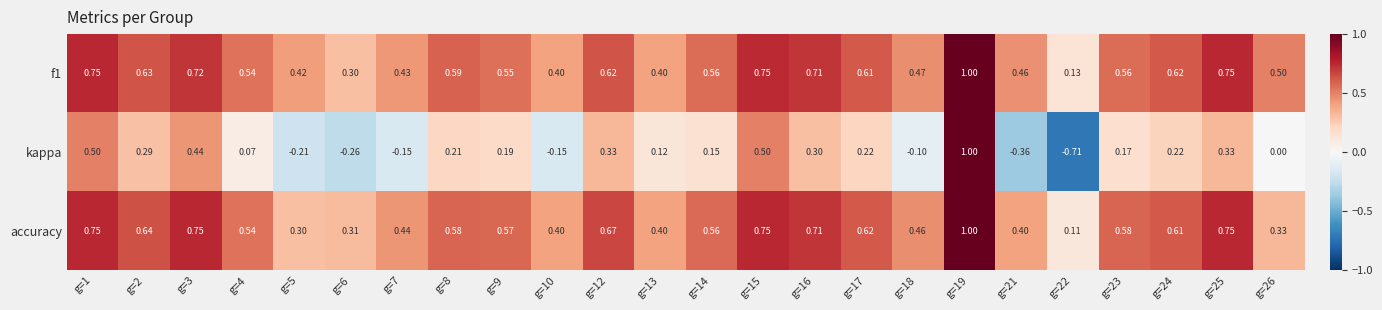

Which series has the largest total across all categories?

f1